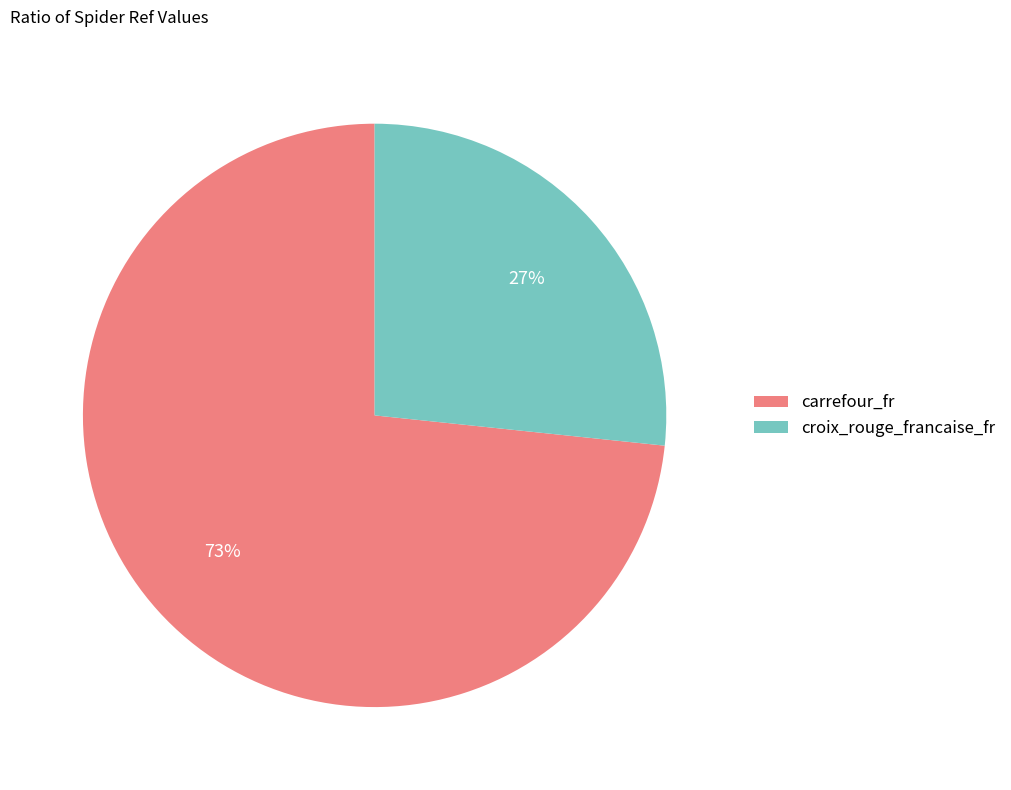

Do carrefour_fr and croix_rouge_francaise_fr together represent more than half of the pie?

Yes